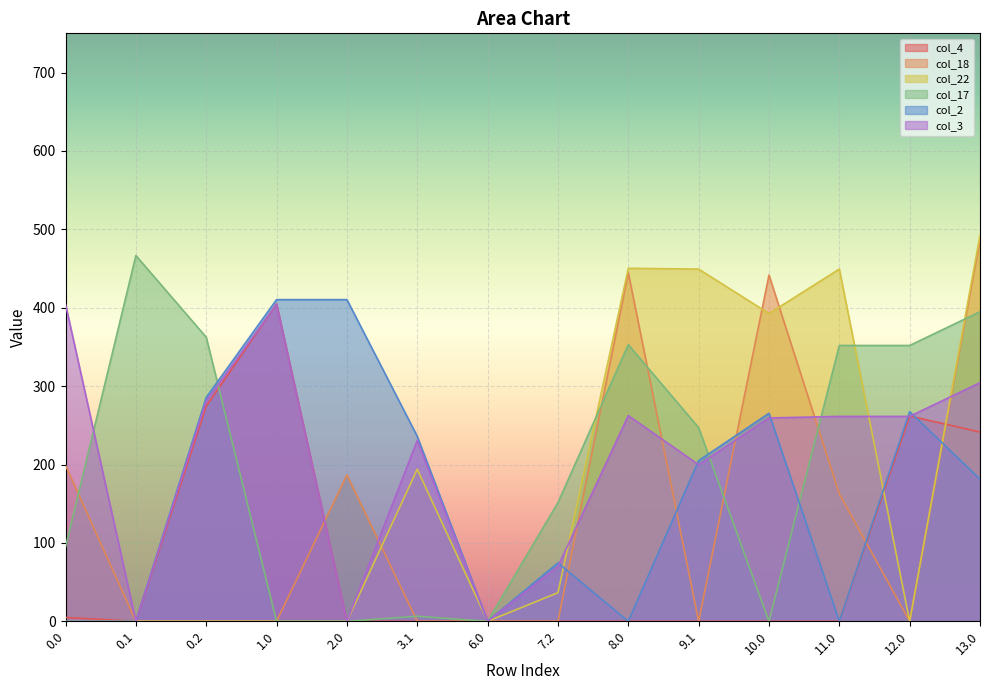

What is the difference between the col_18 values at 13.0 and 11.0?

324.2